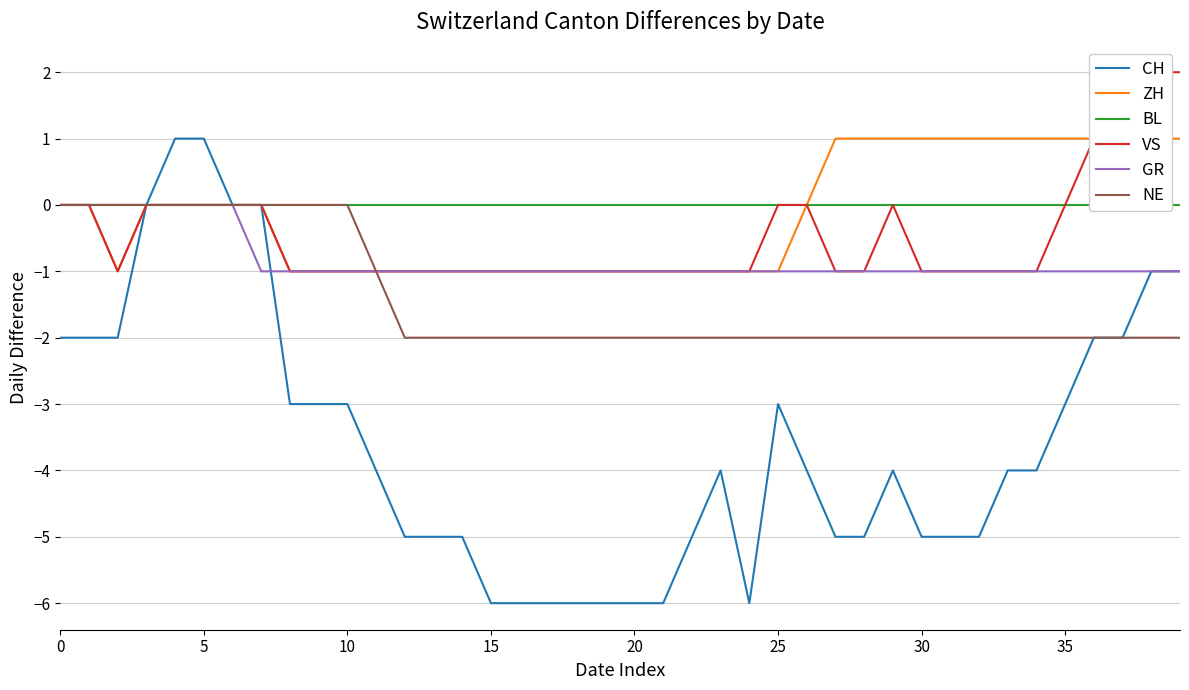

What is the difference between the CH values at 29 and 20?

2